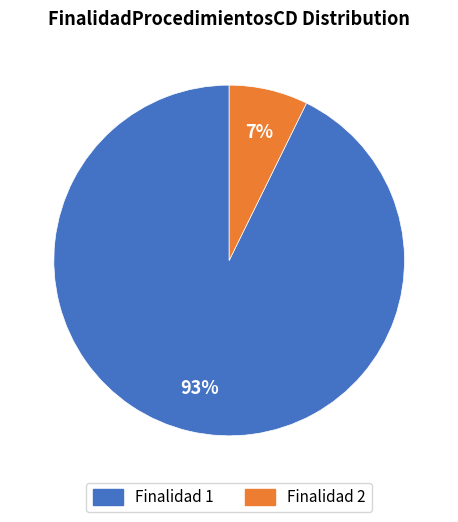

How many slices are in this pie chart?

2